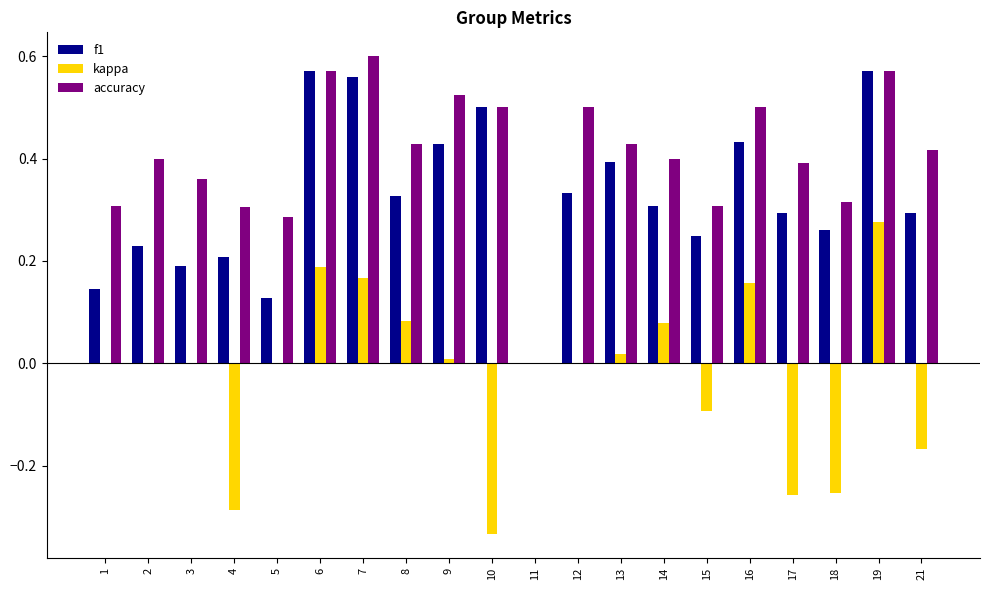

Which label corresponds to the largest value in the chart?

7